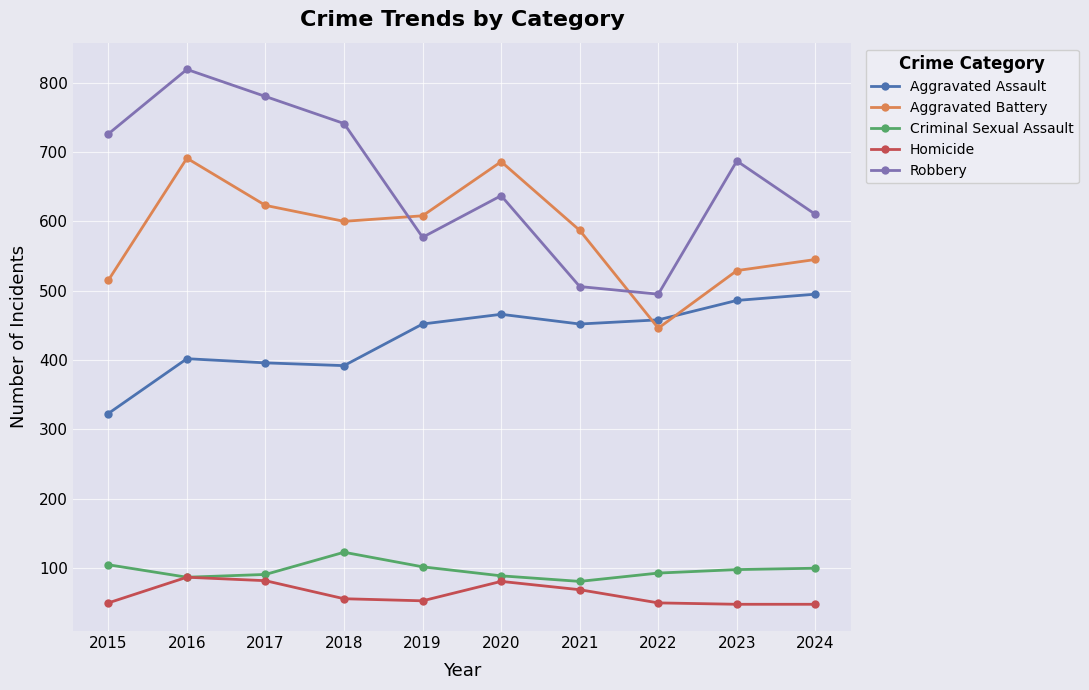

What is the minimum value for Robbery?

495